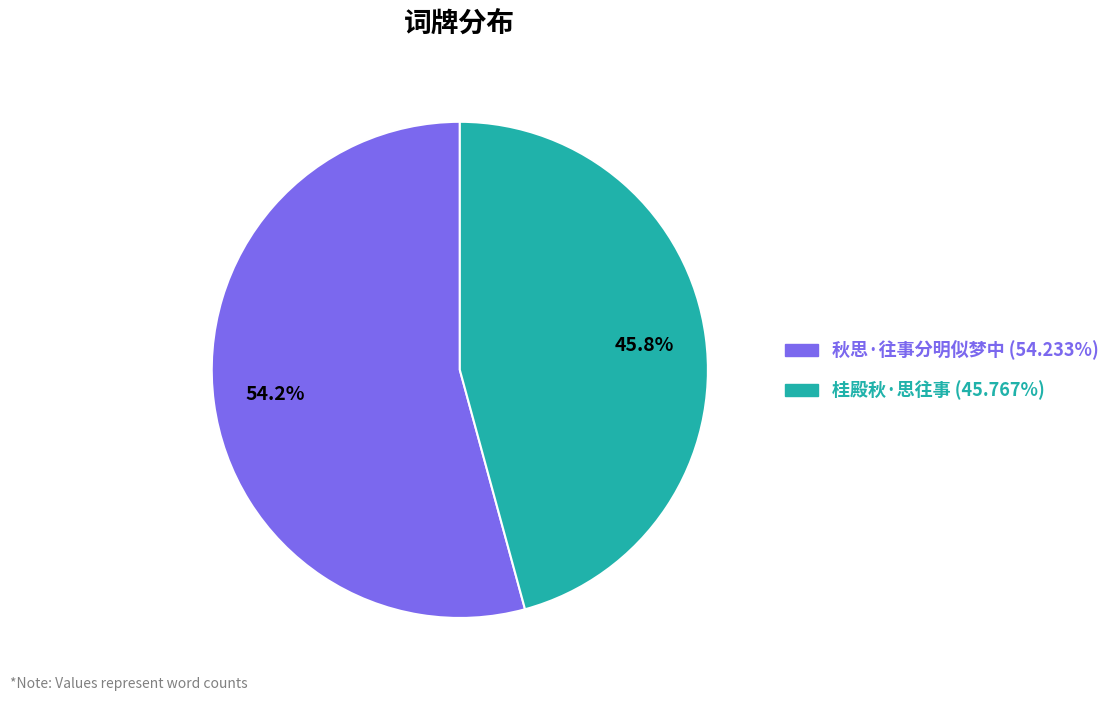

True or false: 秋思·往事分明似梦中 accounts for 54% of the total.

True